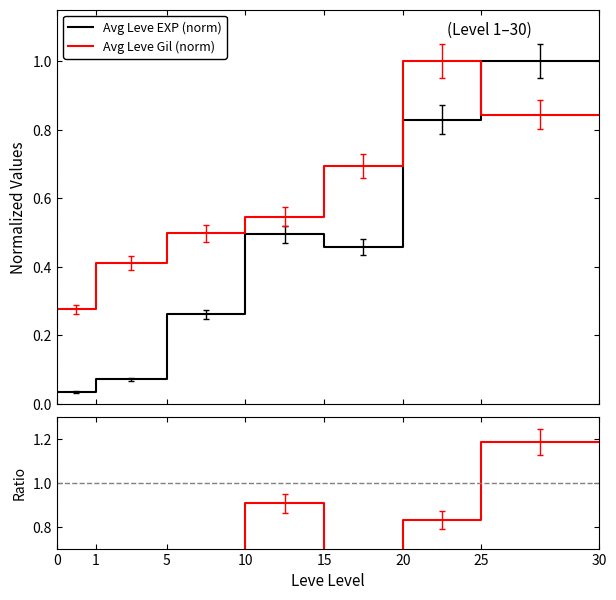

How many series are shown in this chart?

3